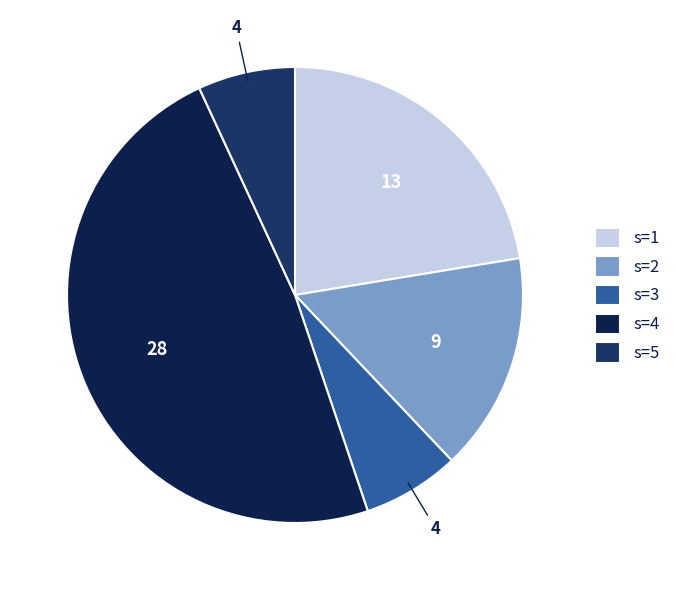

What portion of the pie excludes s=2?

85.0%